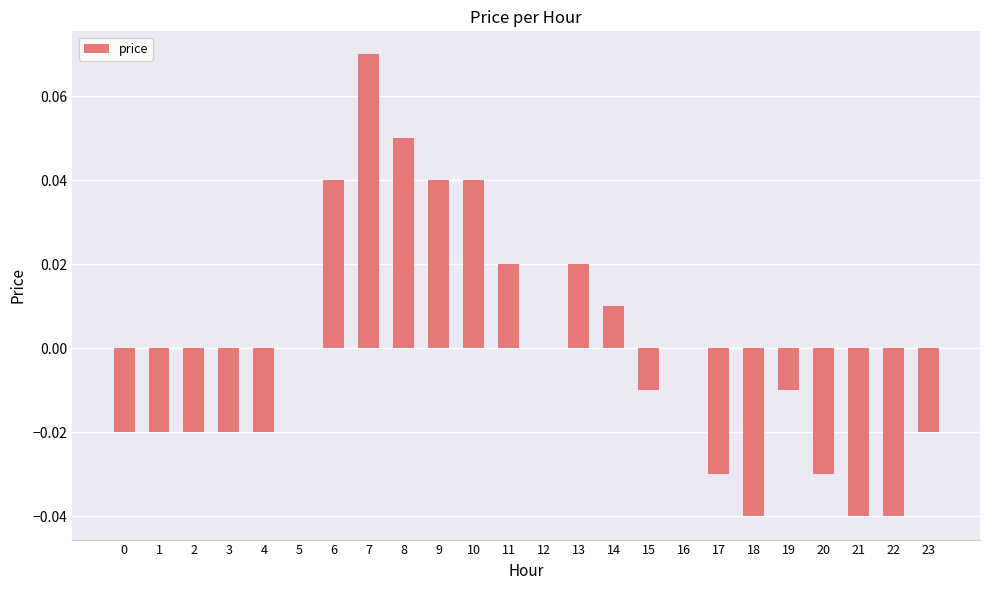

Is it true that the value at 21 is -0.0?

True